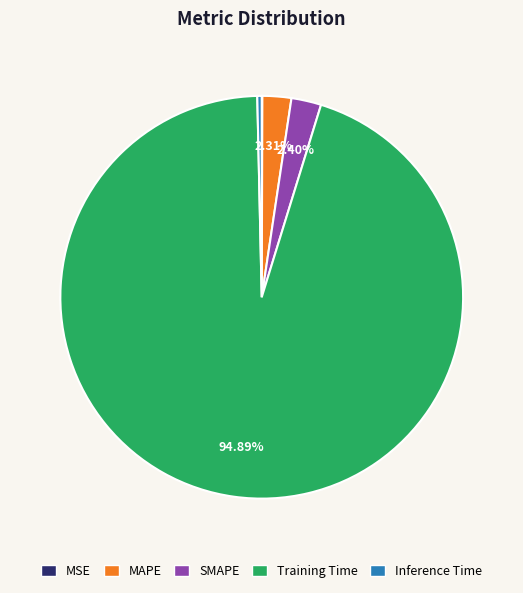

True or false: Training Time accounts for 99% of the total.

False